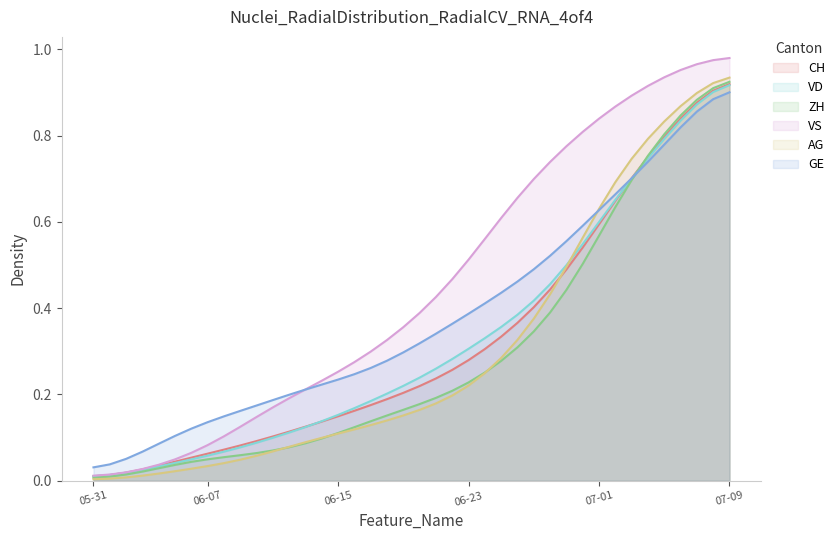

How many lines are shown in the chart?

6